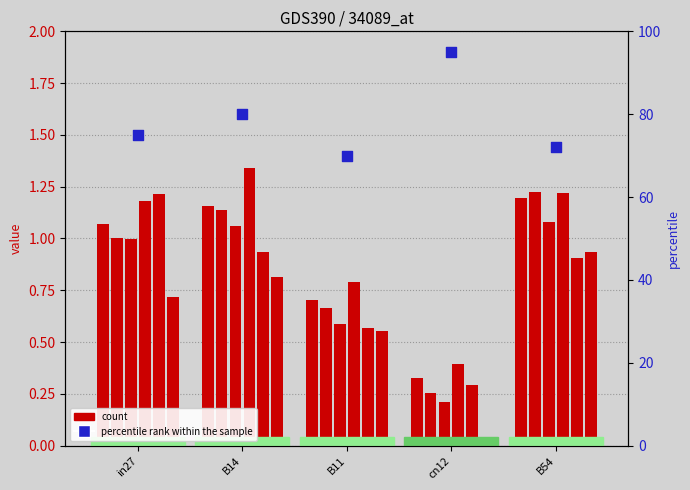

At how many categories does at least one series exceed 1?

3